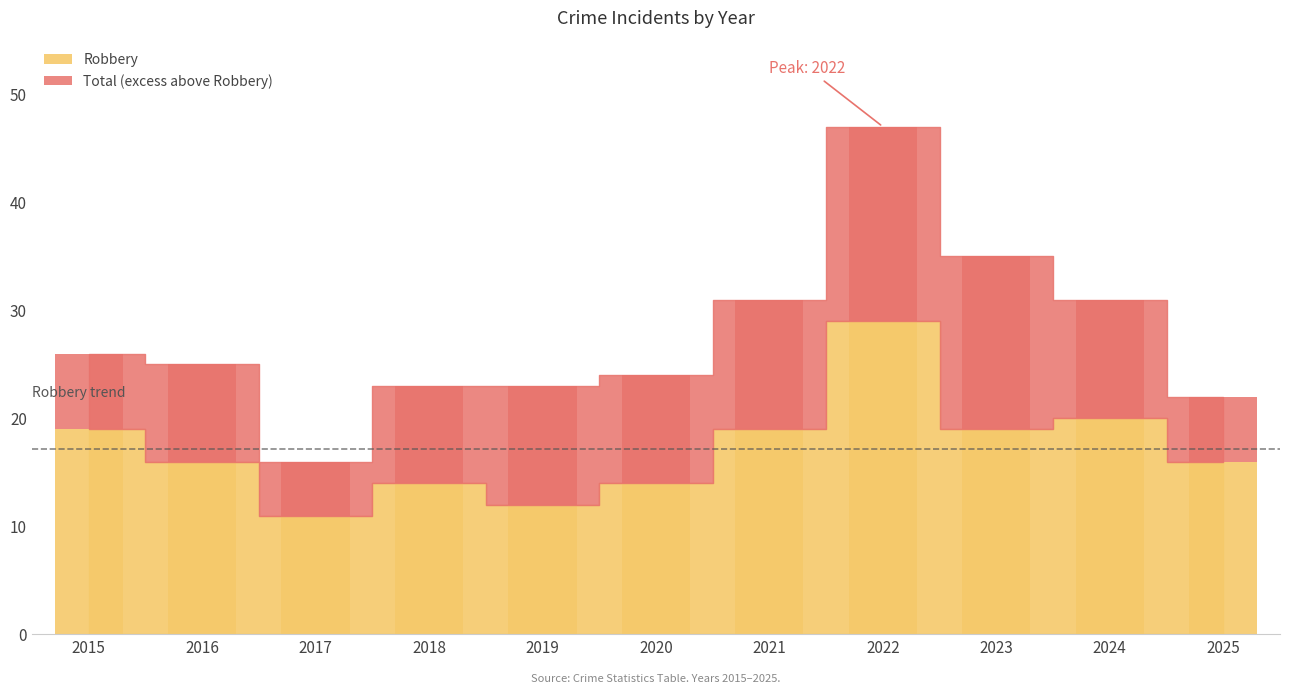

What is the maximum value for Robbery?

29